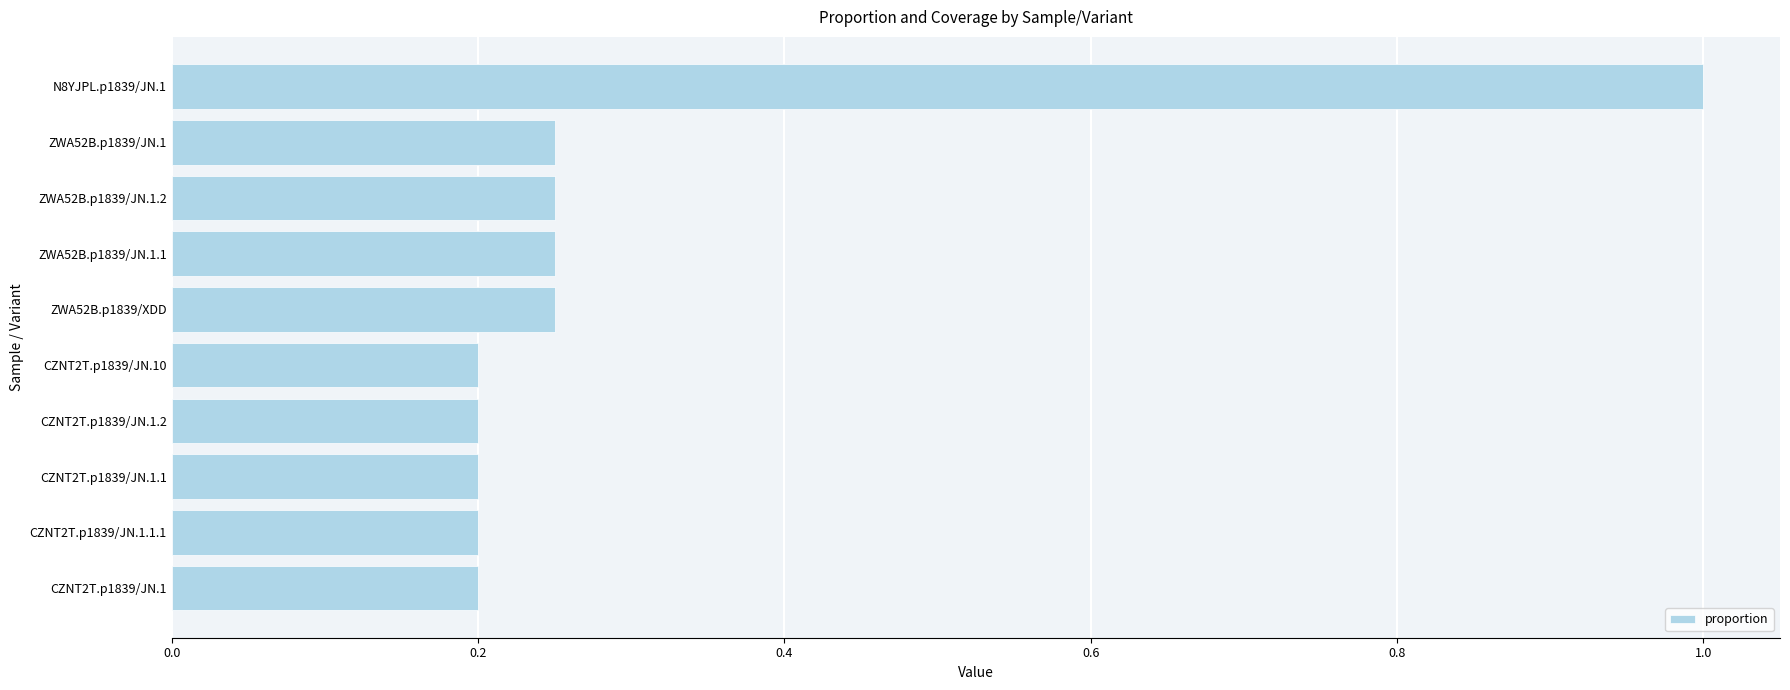

At which category does the chart reach its peak across all series?

N8YJPL.p1839/JN.1